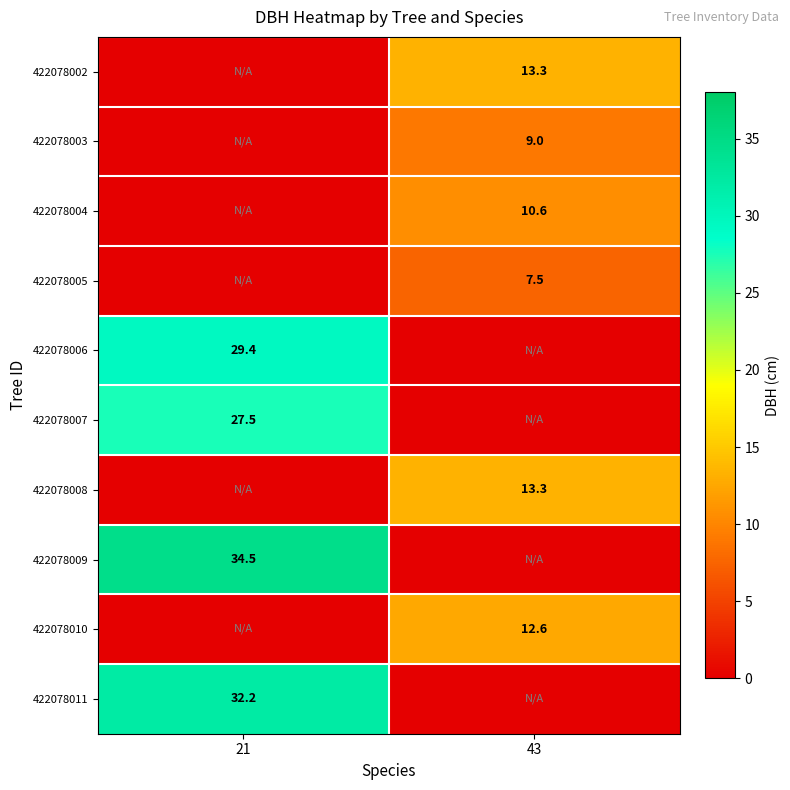

Is it true that 422078007 equals 12.1 at 21?

False